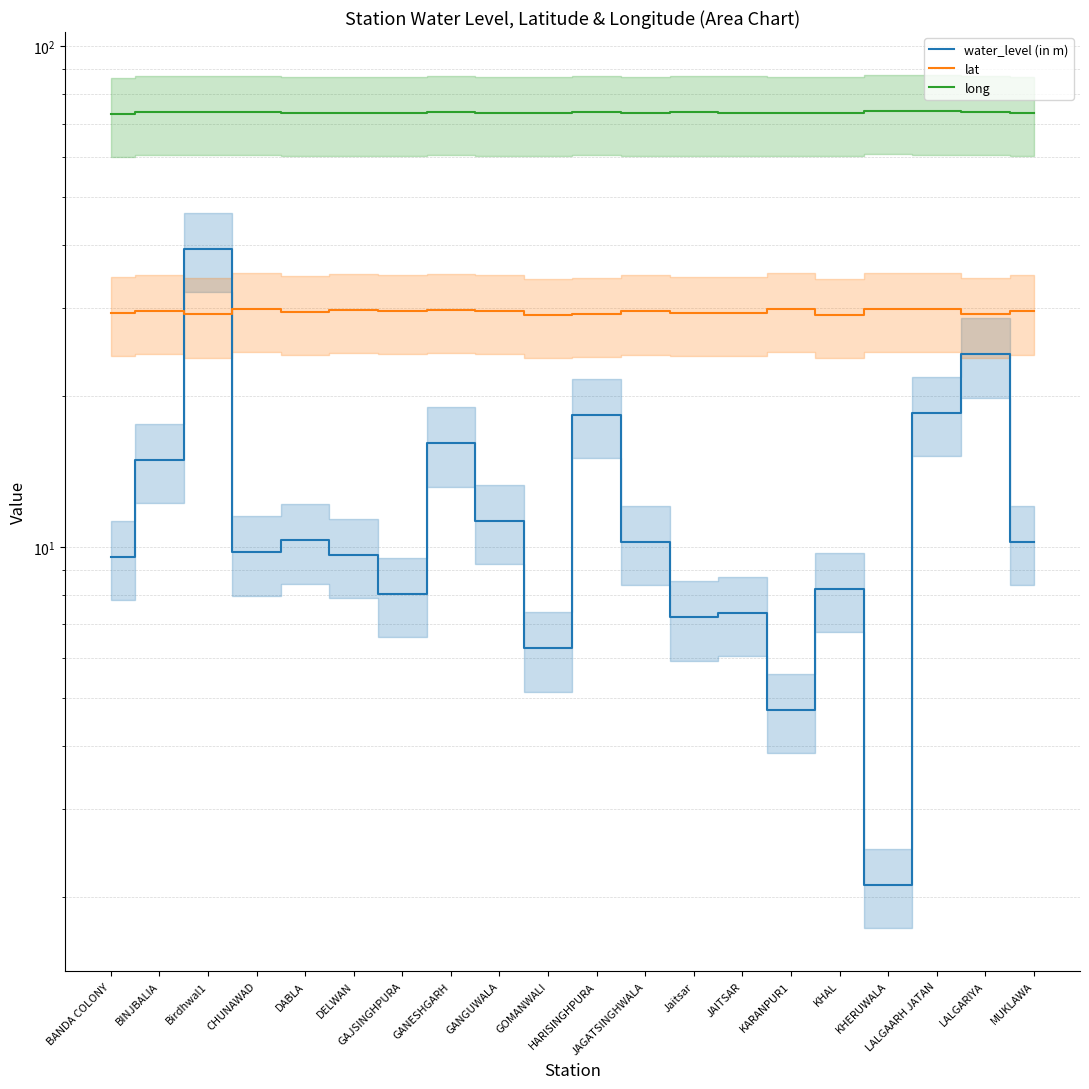

Where is long nearest to the value 73?

BANDA COLONY